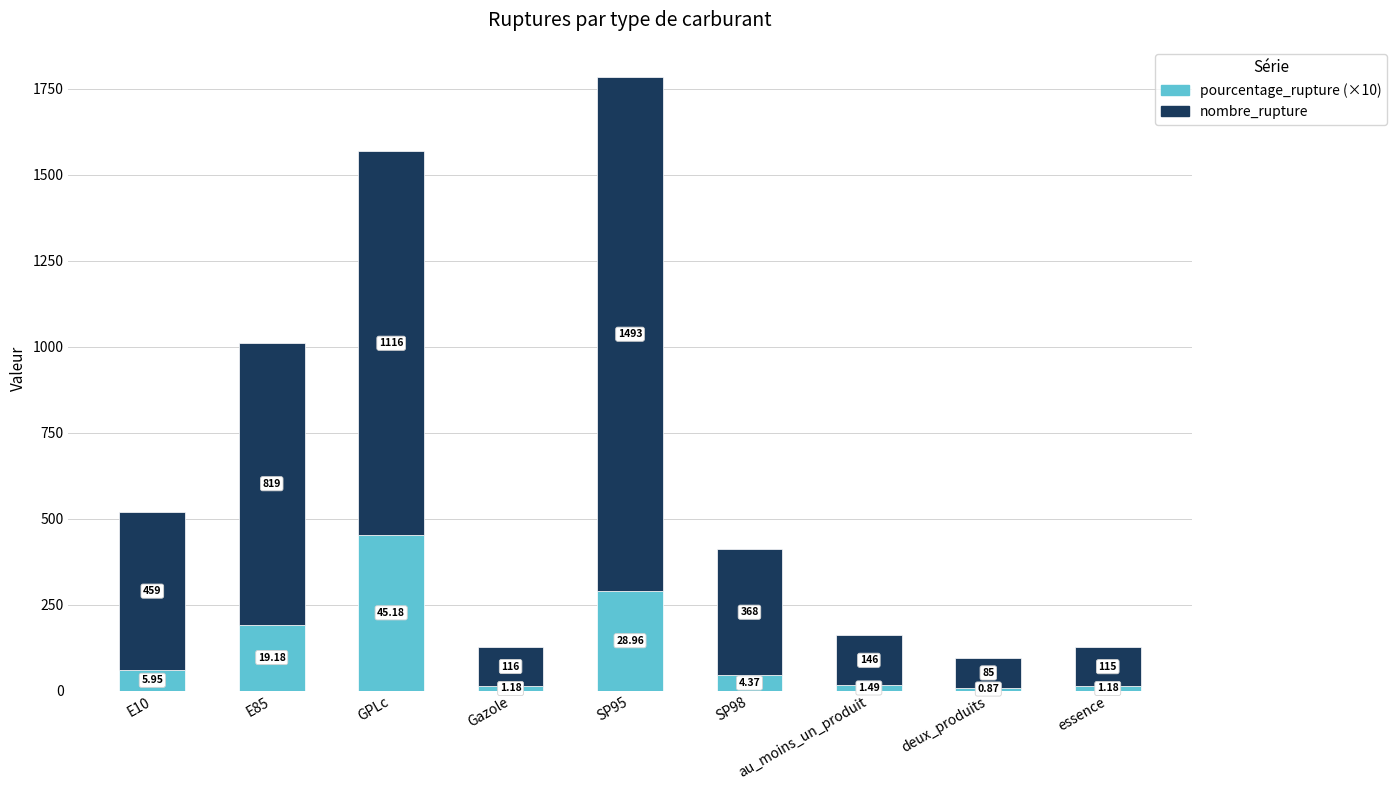

At which label does pourcentage_rupture (×10) reach its peak?

GPLc